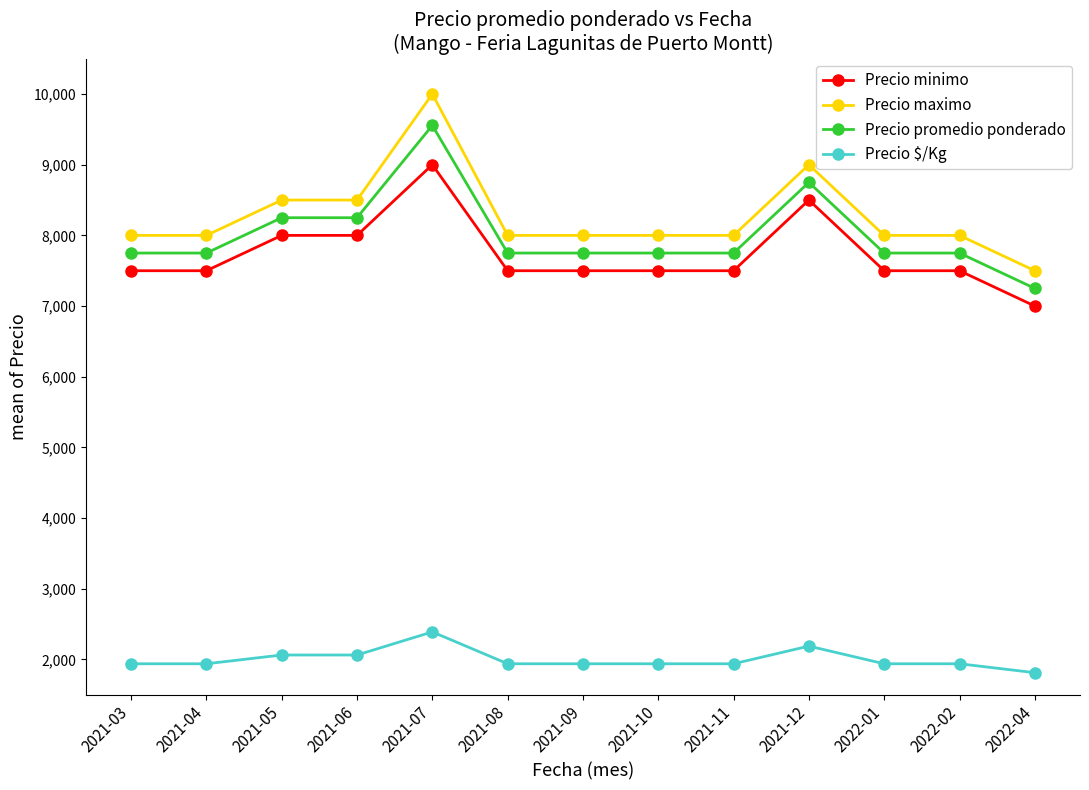

Count the Precio promedio ponderado values in the range 7750 to 8250.

10